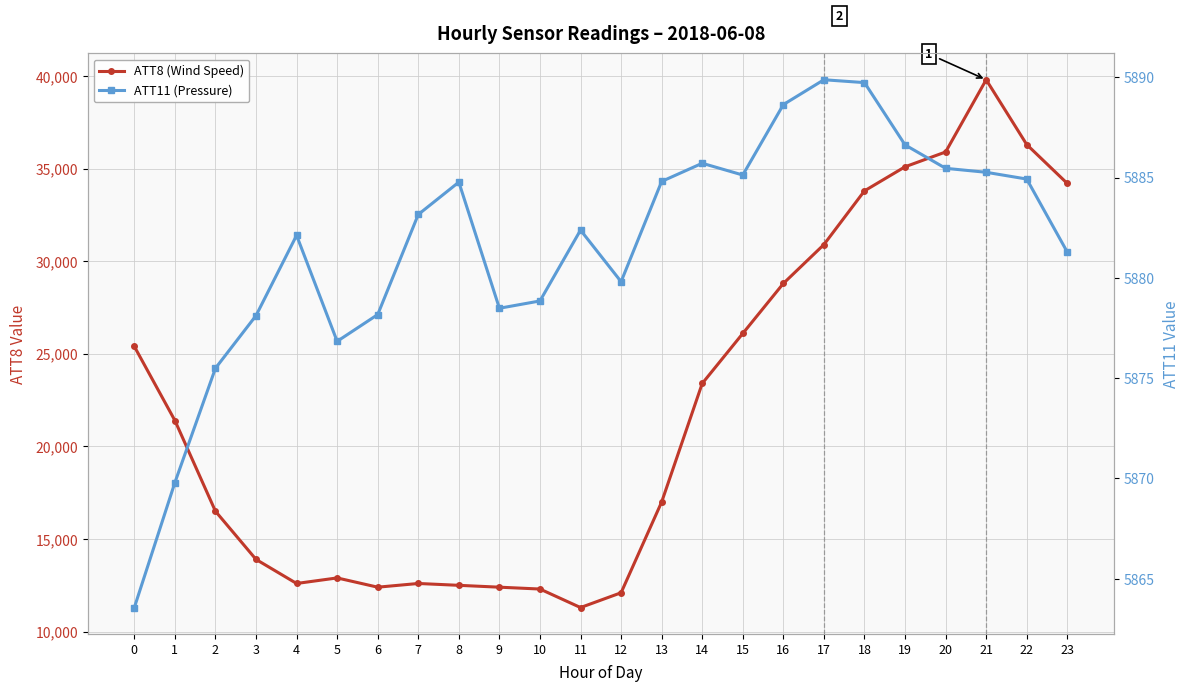

At which category is the sum across all series the highest?

21